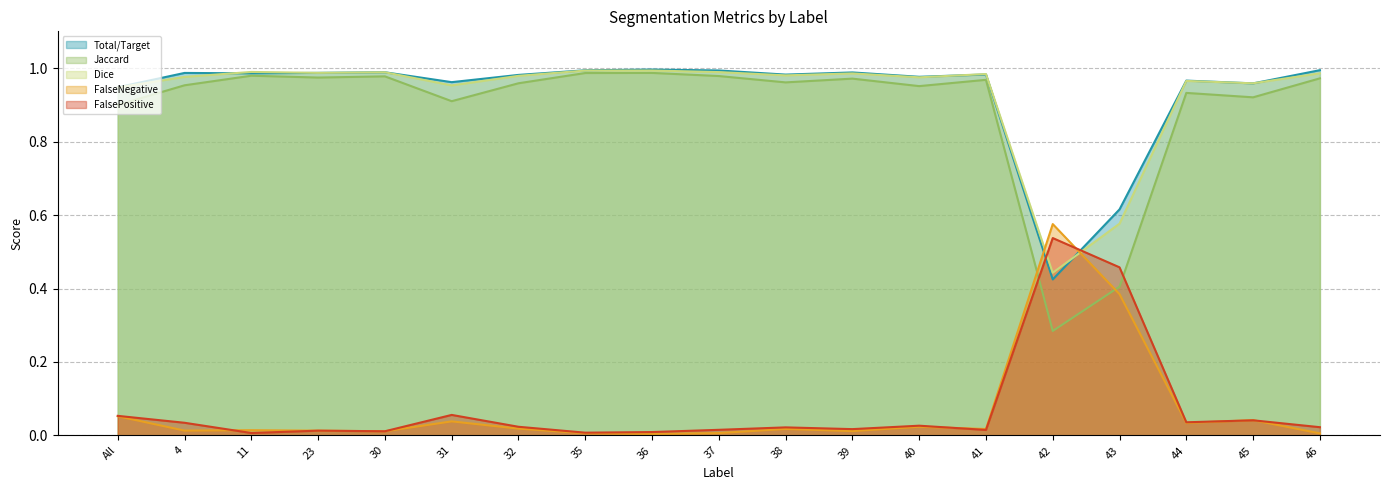

Which series has the largest total across all categories?

Total/Target